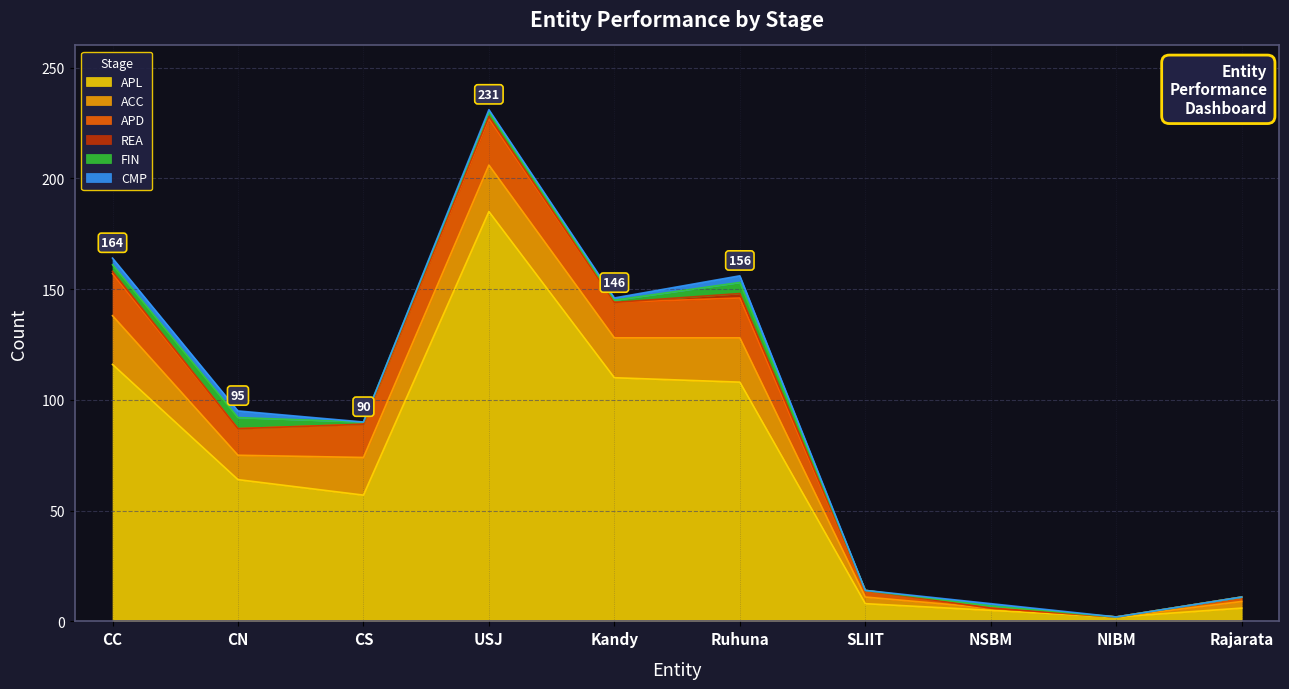

True or false: REA has a value of 0 at NSBM.

True